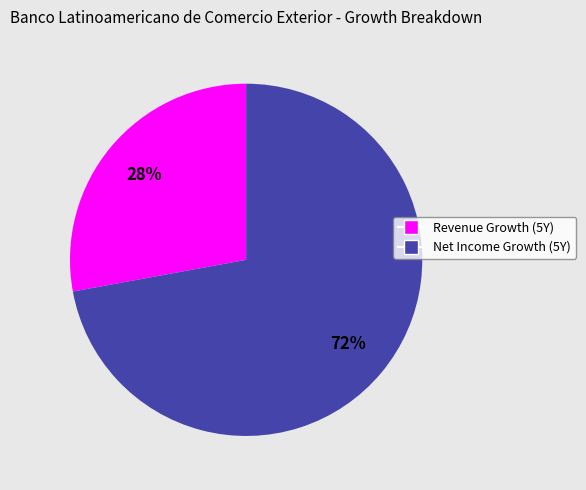

Count the number of slices in the pie.

2